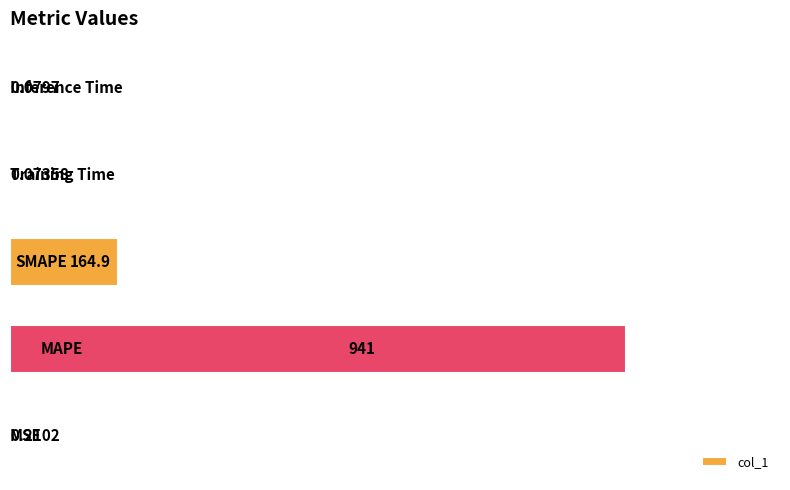

What is the sum of all values?

1106.3